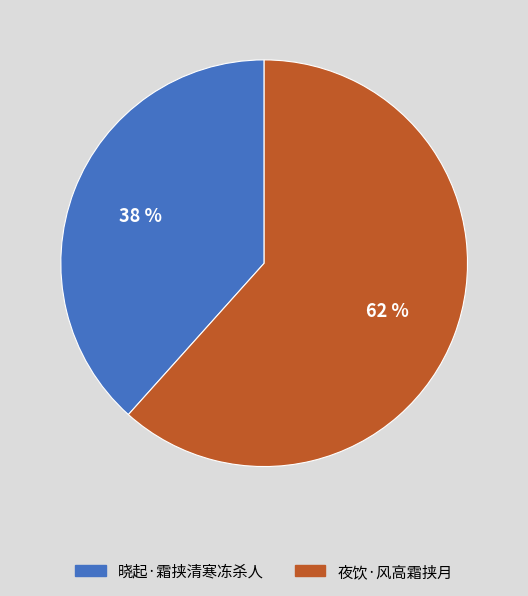

Count the number of slices in the pie.

2